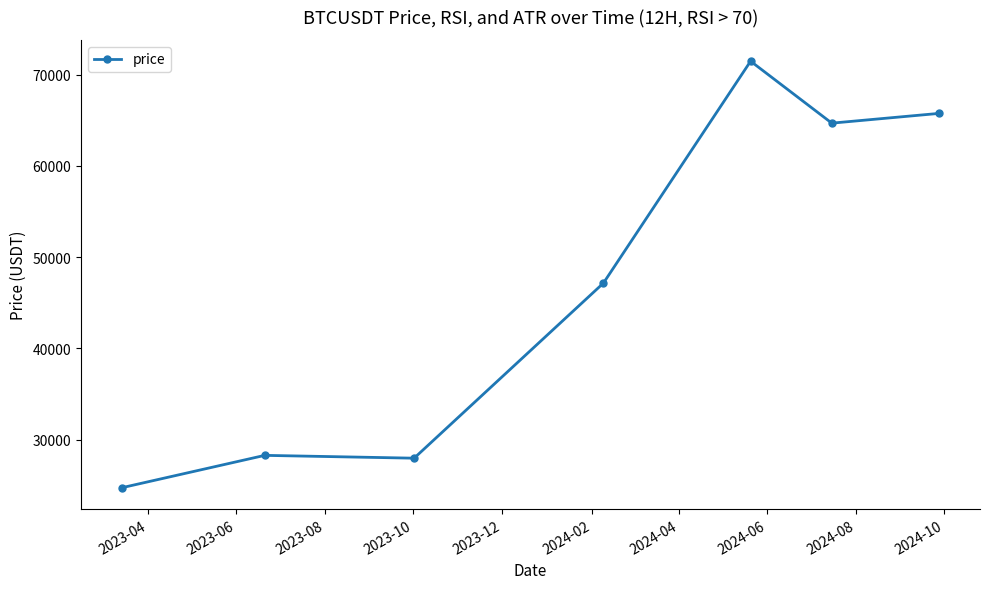

What is the minimum value shown in the chart?

24747.3